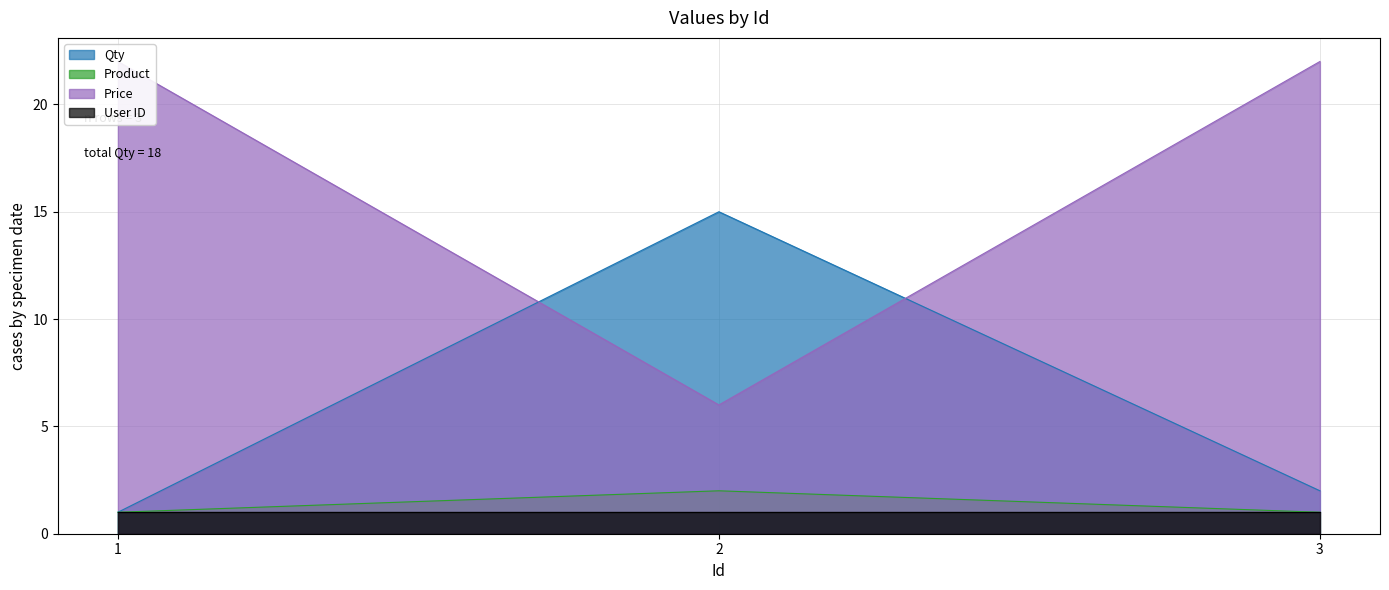

What is the highest value of the Qty series?

15